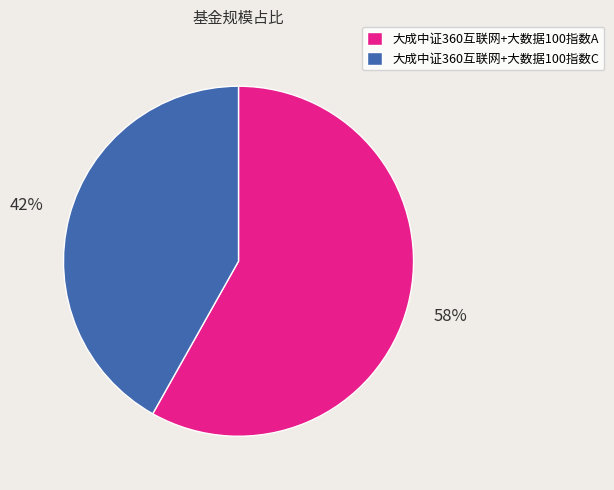

To the nearest percent, what is the combined percentage of 大成中证360互联网+大数据100指数A and 大成中证360互联网+大数据100指数C?

100%